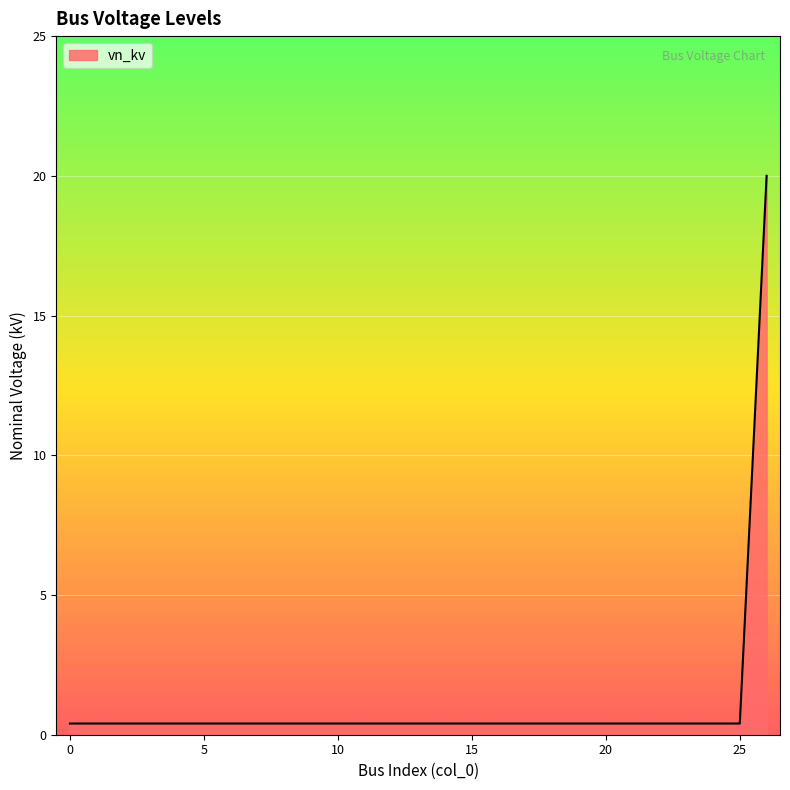

What is the difference between the maximum and minimum values?

19.6